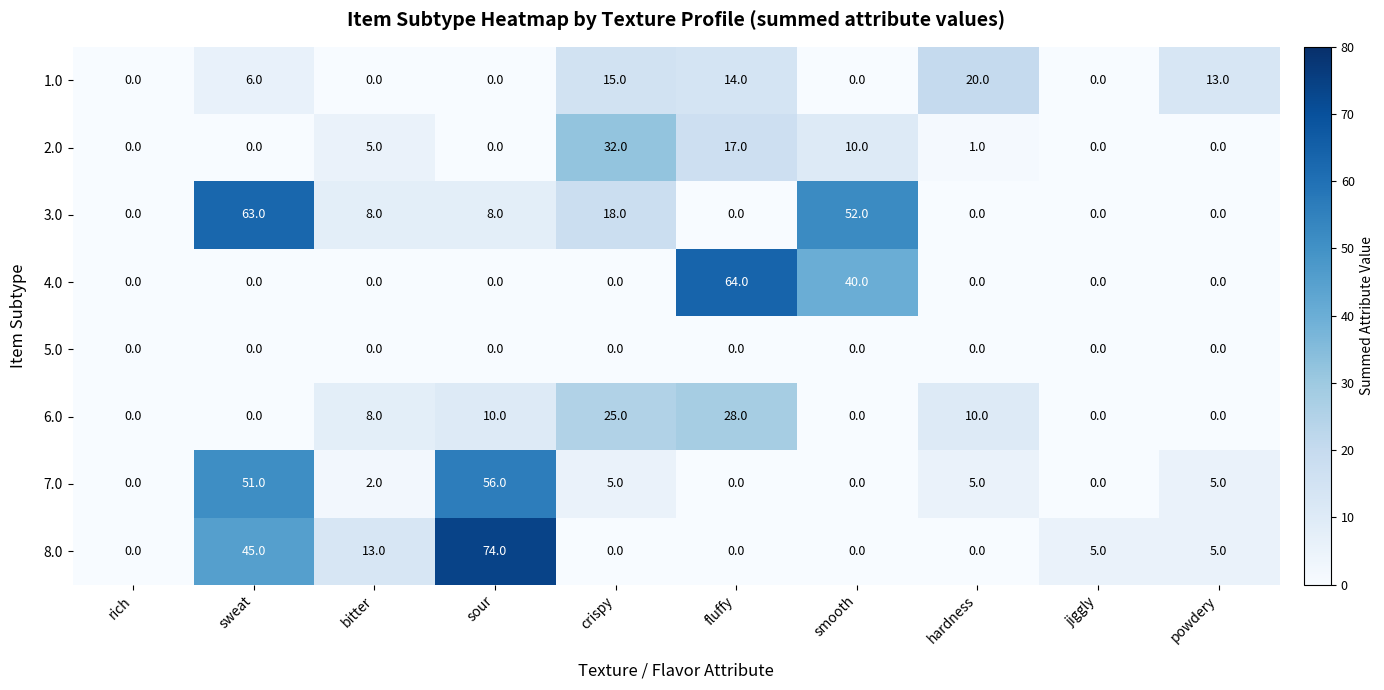

How many categories are shown in the chart?

10